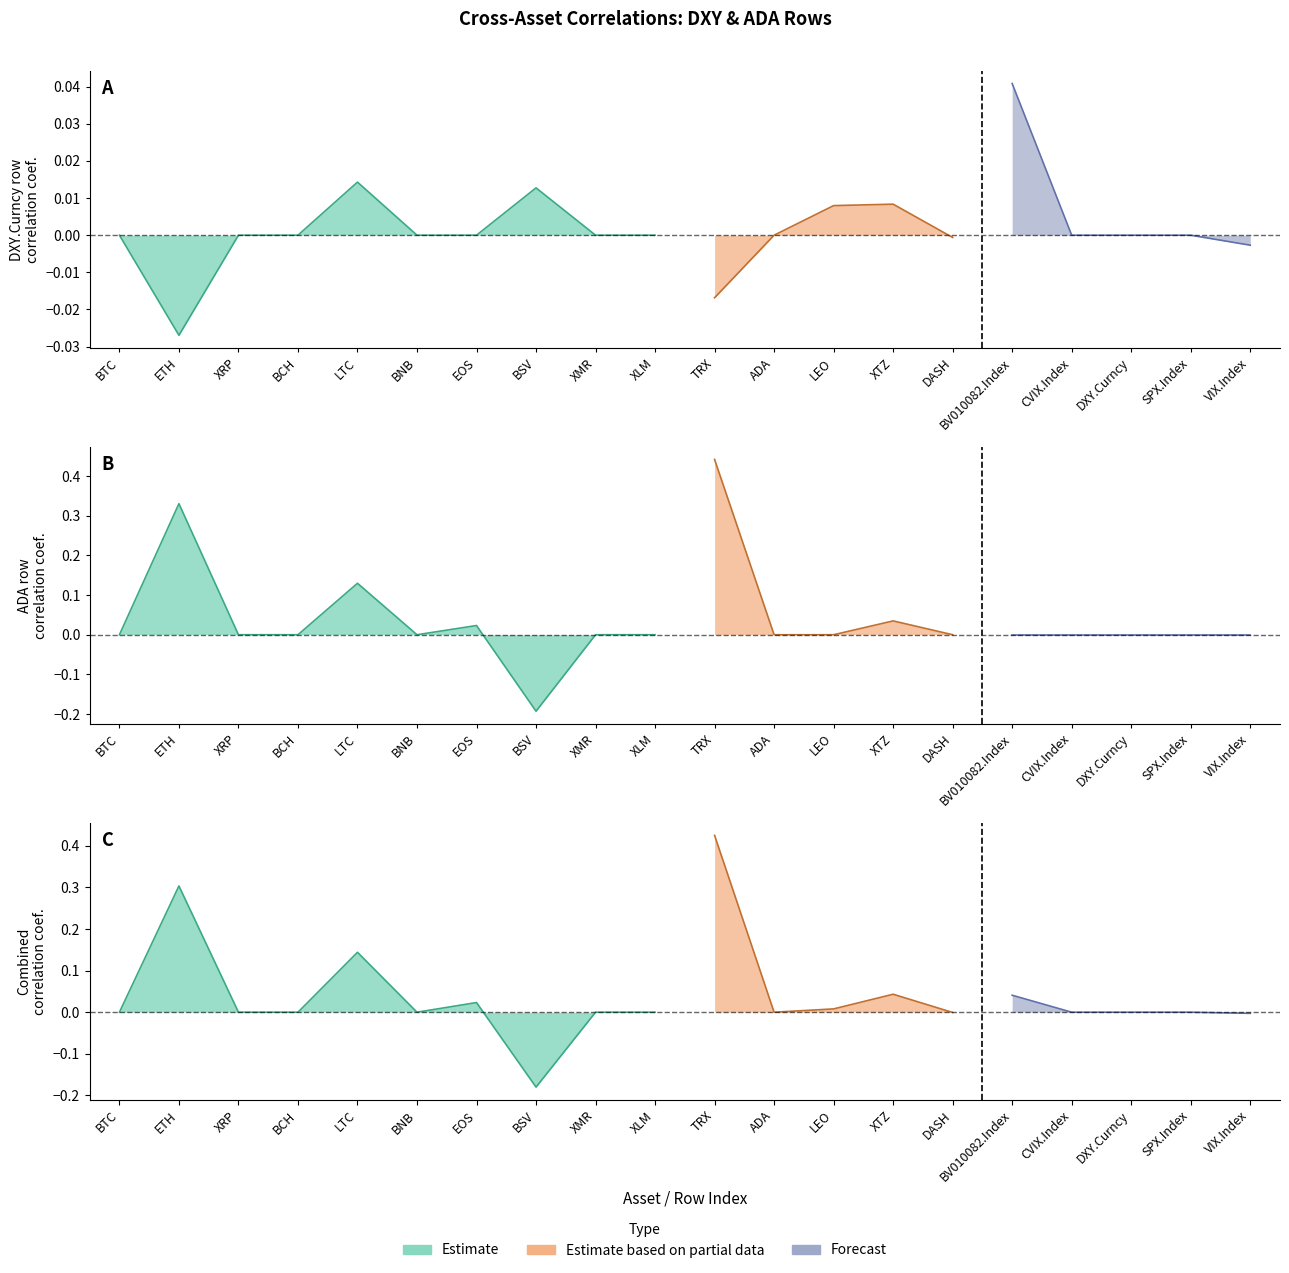

How many times do DXY.Curncy_to_ADA and ADA_row cross each other?

3